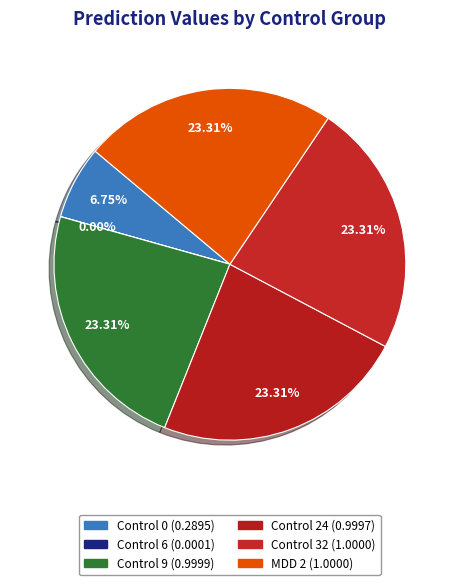

Between Control 0 and Control 6, which is larger?

Control 0